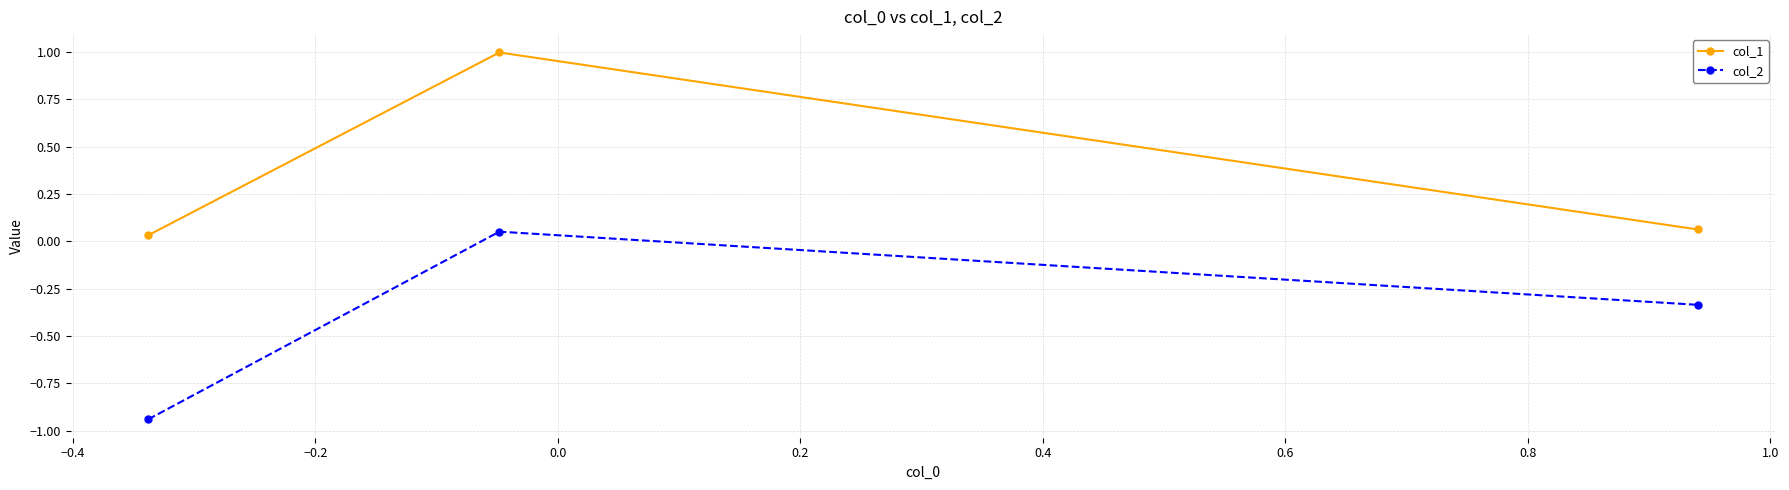

What is the maximum value shown in the chart?

1.0